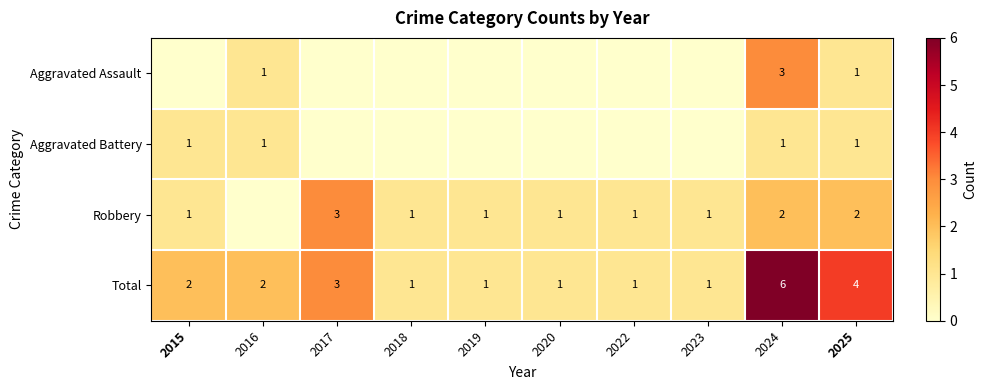

What is the difference between the maximum and second lowest values in the Total series?

5